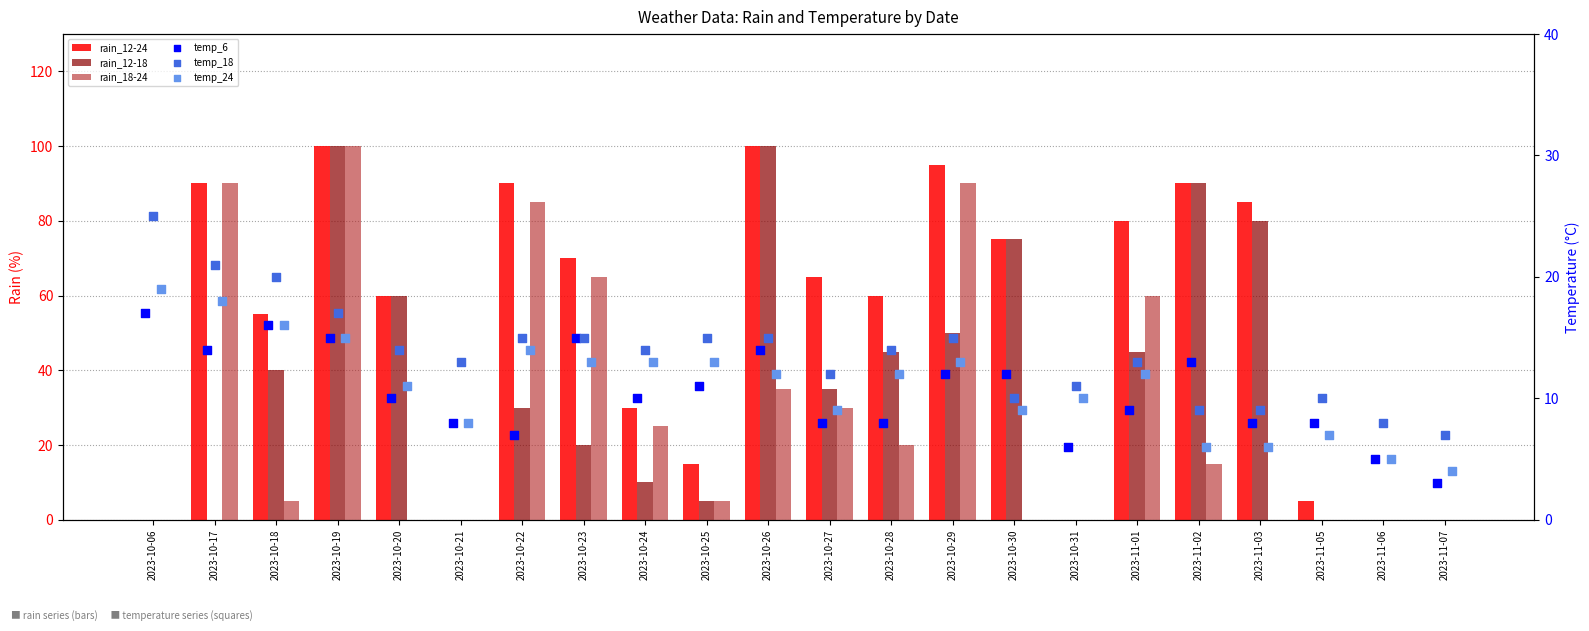

What are all the series names shown in the legend?

rain_12-24, rain_12-18, rain_18-24, temp_6, temp_18, temp_24